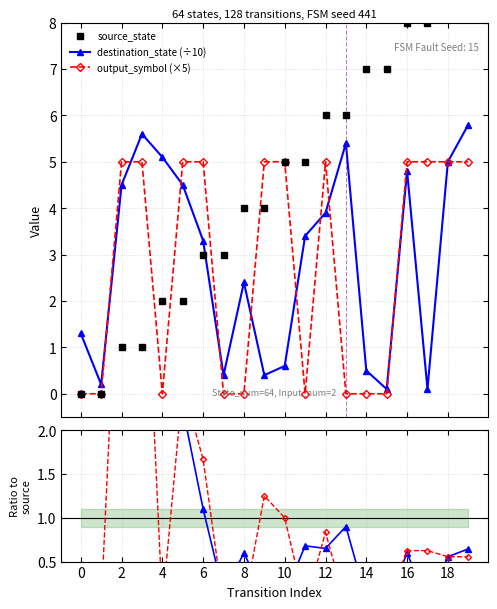

Reading right to left, list all the values displayed in this chart.

source_state: 9.0	9.0	8.0	8.0	7.0	7.0	6.0	6.0	5.0	5.0	4.0	4.0	3.0	3.0	2.0	2.0	1.0	1.0	0.0	0.0
destination_state (÷10): 5.8	5.0	0.1	4.8	0.1	0.5	5.4	3.9	3.4	0.6	0.4	2.4	0.4	3.3	4.5	5.1	5.6	4.5	0.2	1.3
output_symbol (×5): 5.0	5.0	5.0	5.0	0.0	0.0	0.0	5.0	0.0	5.0	5.0	0.0	0.0	5.0	5.0	0.0	5.0	5.0	0.0	0.0
dst/src ratio: 0.6	0.6	0.0	0.6	0.0	0.1	0.9	0.6	0.7	0.1	0.1	0.6	0.1	1.1	2.2	2.5	5.6	4.5	200.0	1300.0
out/src ratio: 0.6	0.6	0.6	0.6	0.0	0.0	0.0	0.8	0.0	1.0	1.2	0.0	0.0	1.7	2.5	0.0	5.0	5.0	0.0	0.0